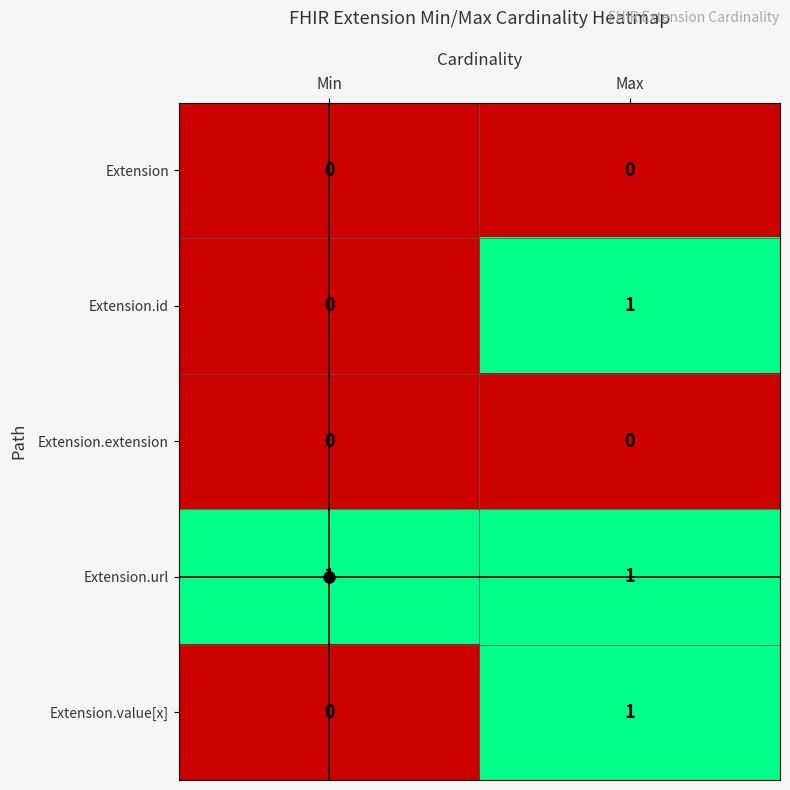

At which label is Extension.value[x] closest to 0?

Min